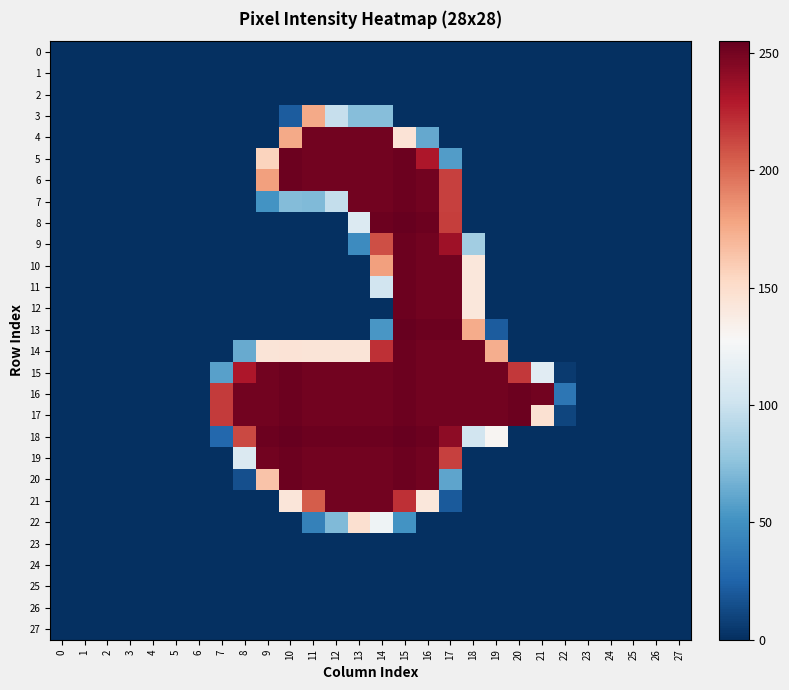

Rank the series by their maximum value, from lowest to highest.

0, 1, 2, 23, 24, 25, 26, 27, 22, 3, 4, 21, 5, 6, 7, 9, 10, 11, 12, 14, 15, 16, 17, 19, 20, 8, 13, 18